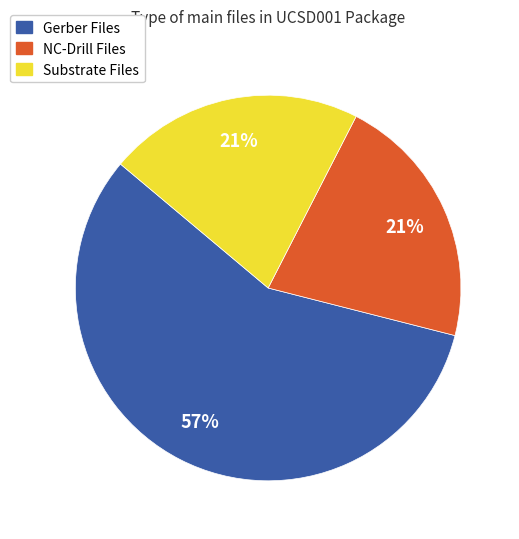

To the nearest percent, what is the combined percentage of NC-Drill Files and Gerber Files?

79%